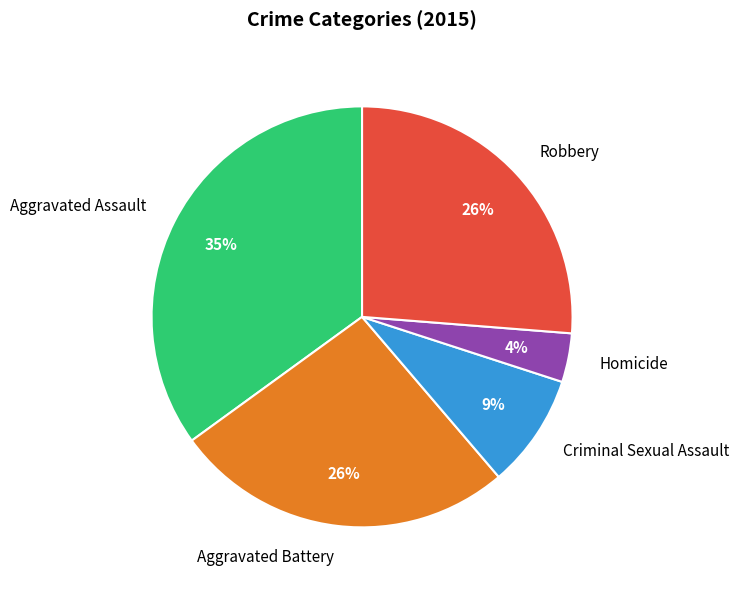

To the nearest percent, what is the combined percentage of Criminal Sexual Assault and Robbery?

35%